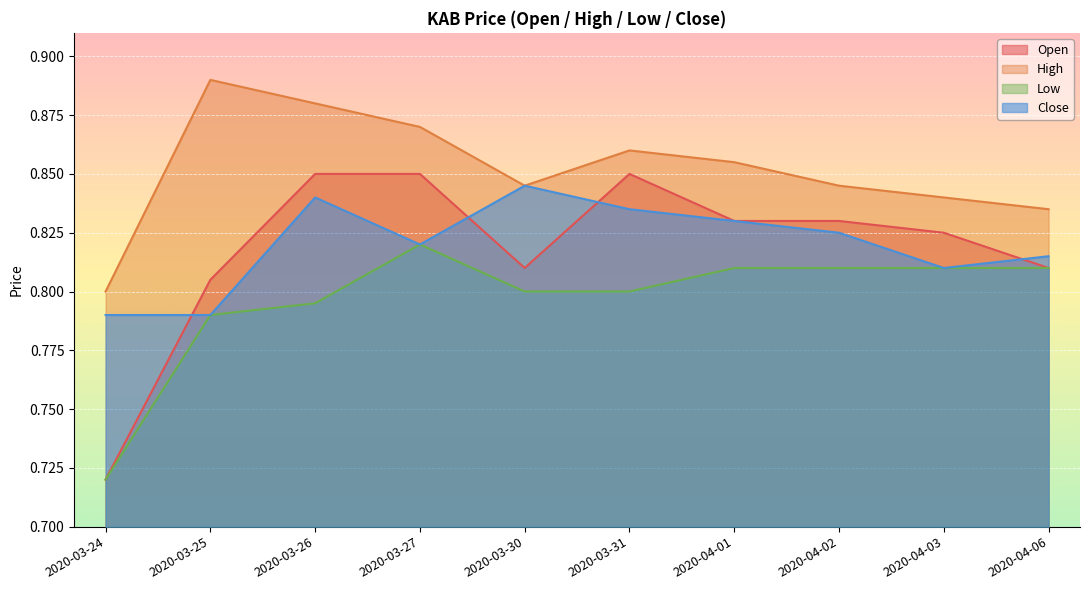

Rank the series by their maximum value, from lowest to highest.

Low, Close, Open, High